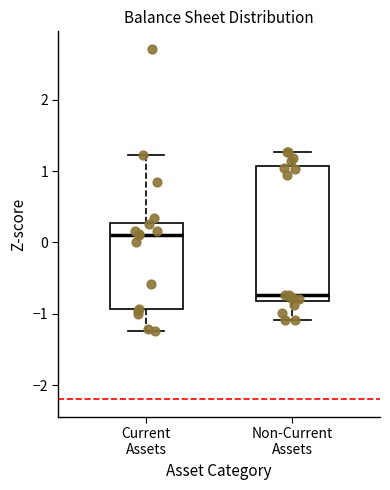

Which box's median line is the lowest?

Non-Current Assets